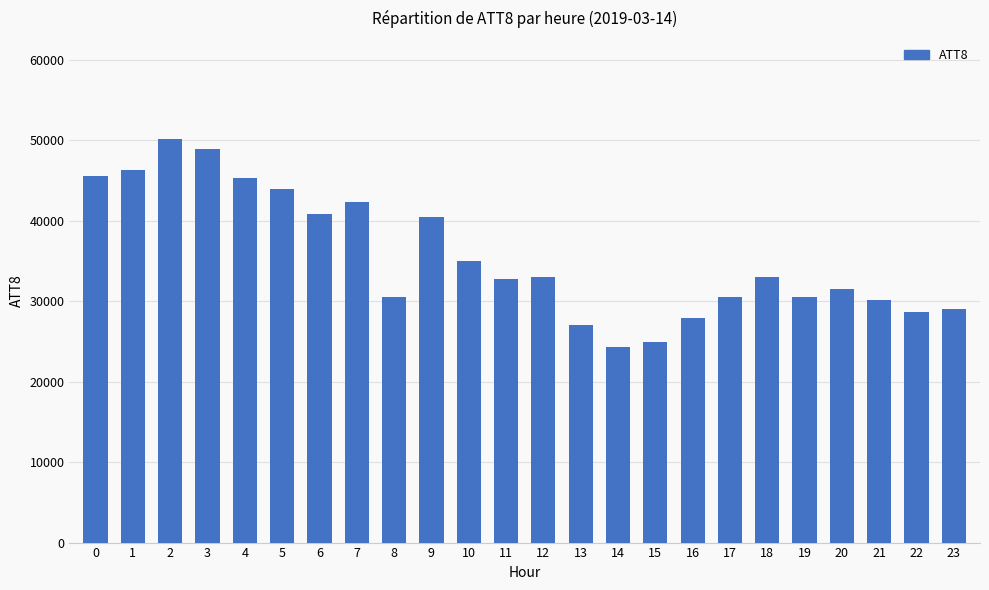

What is the greatest value displayed?

50200